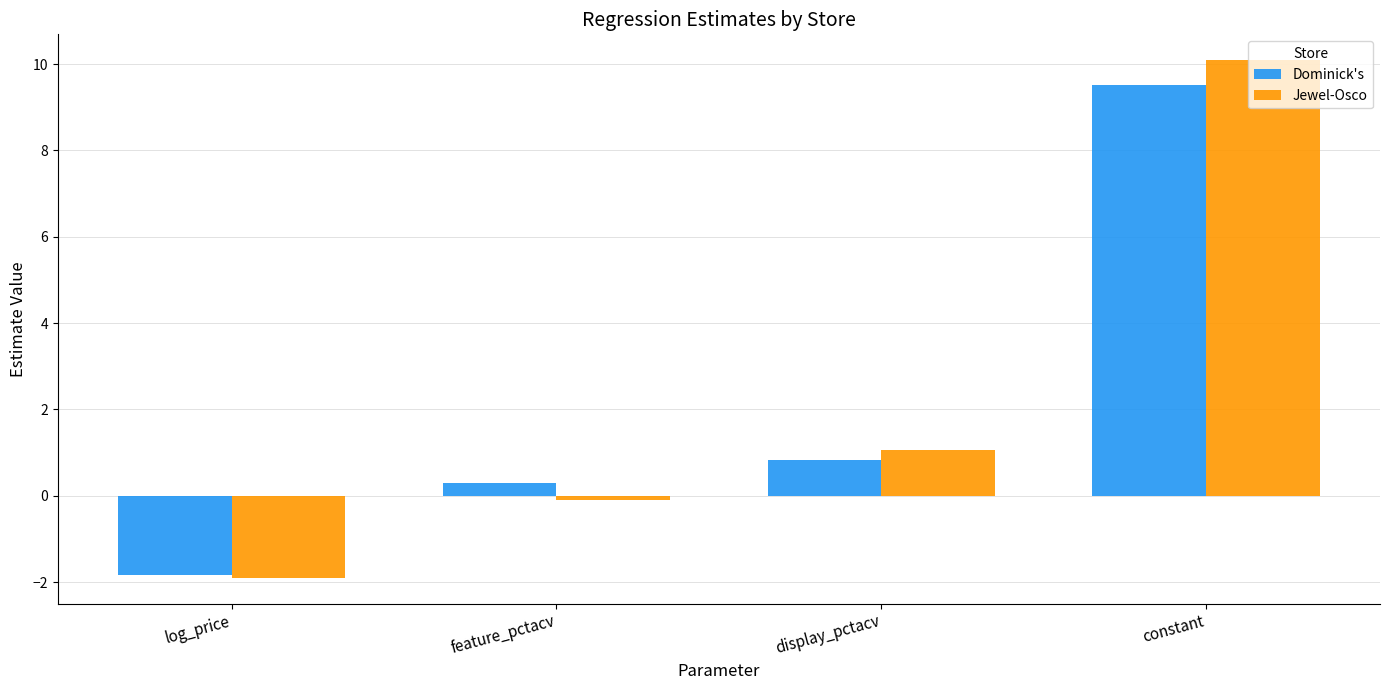

What is the value of the Dominick's bar at the 4th from the left?

9.5